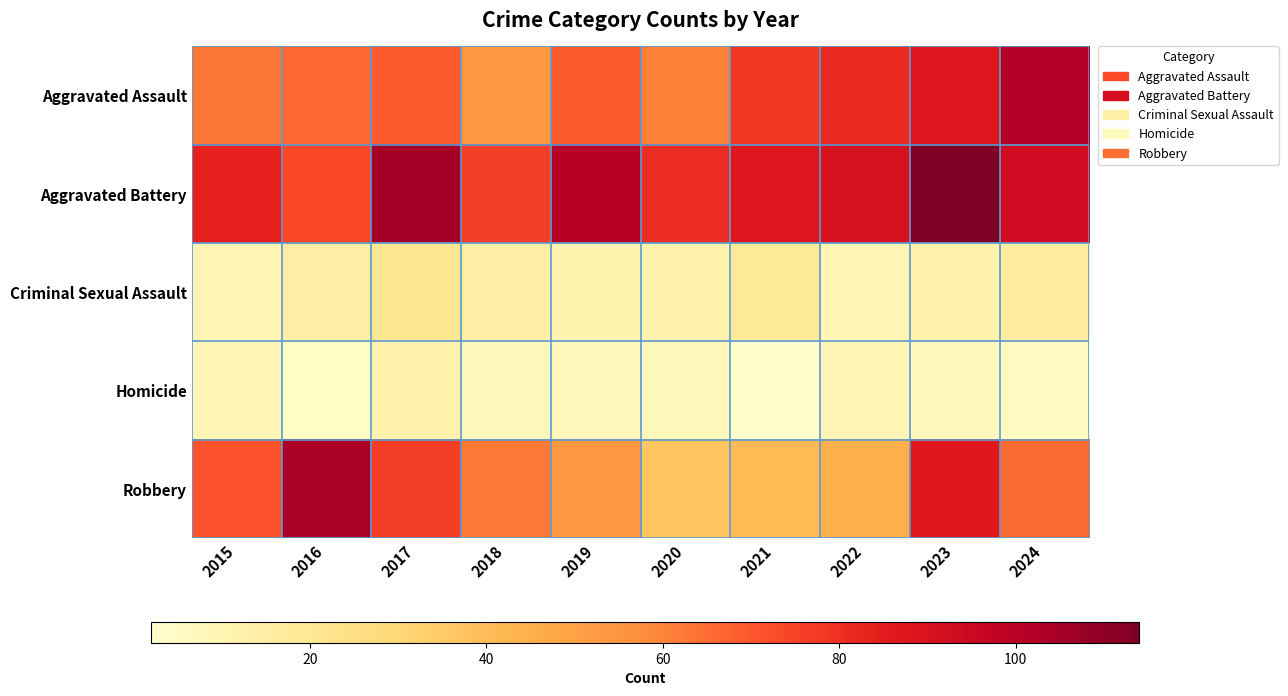

How many categories are shown in the chart?

10